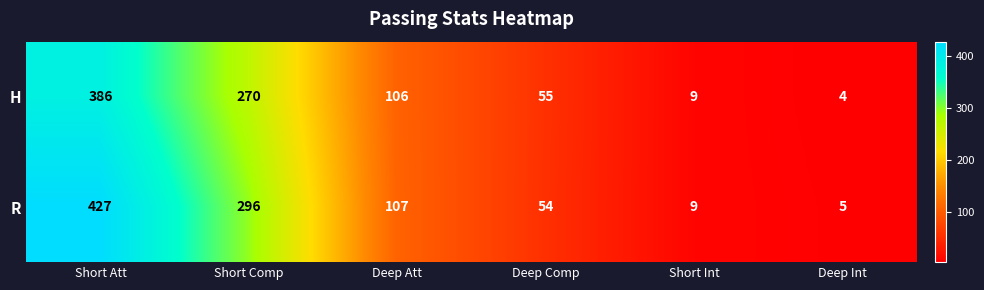

List the series in order of their peak value, highest first.

R, H